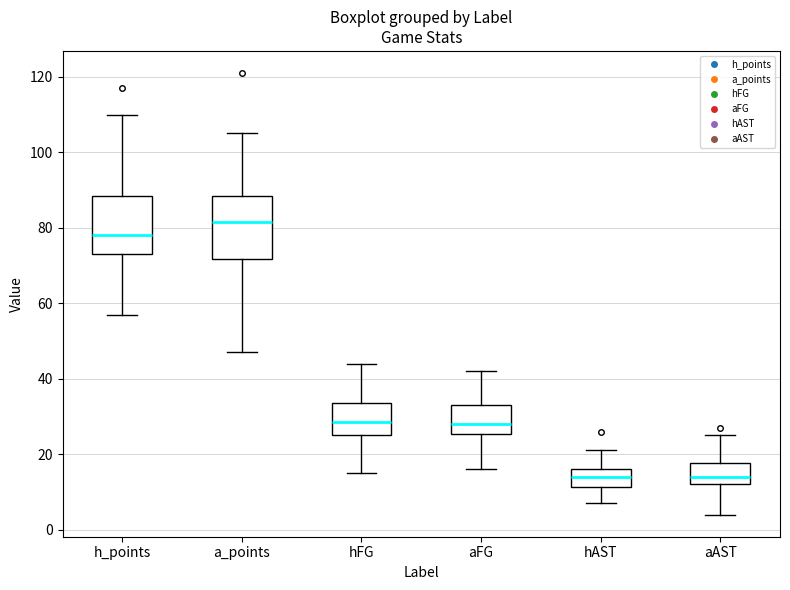

Reading left to right, transcribe this box plot: for each box, give where its median line is, the range the box spans, and where its two whiskers end, as read against the y-axis. The values are not printed on the chart, so give them approximately, as read against the axis.

h_points: median 78, box 74 to 88, whiskers 58 to 110
a_points: median 82, box 72 to 88, whiskers 48 to 106
hFG: median 28, box 26 to 34, whiskers 16 to 44
aFG: median 28, box 26 to 34, whiskers 16 to 42
hAST: median 14, box 12 to 16, whiskers 8 to 22
aAST: median 14, box 12 to 18, whiskers 4 to 26